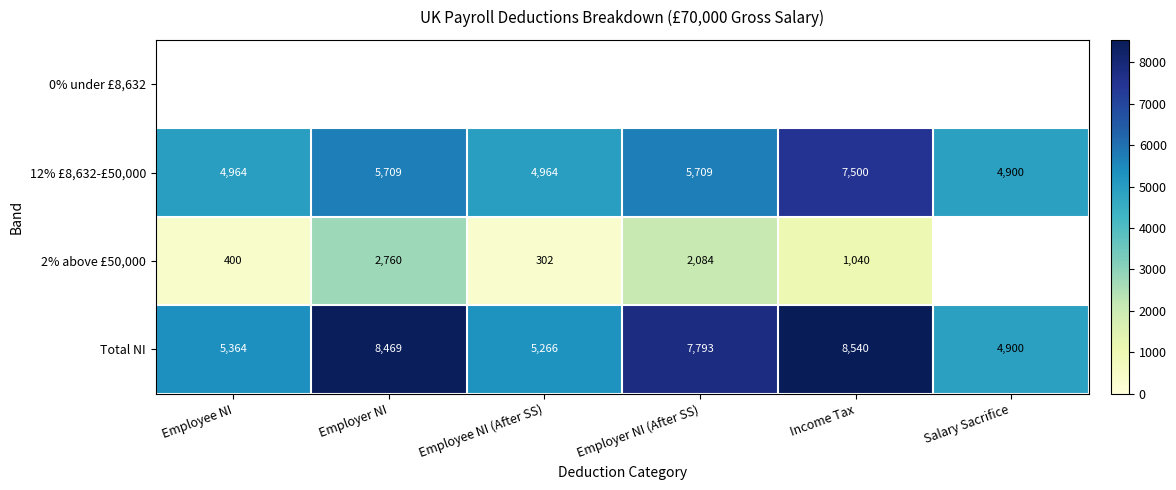

What is the spread (max minus min) of values at Employer NI?

8468.8